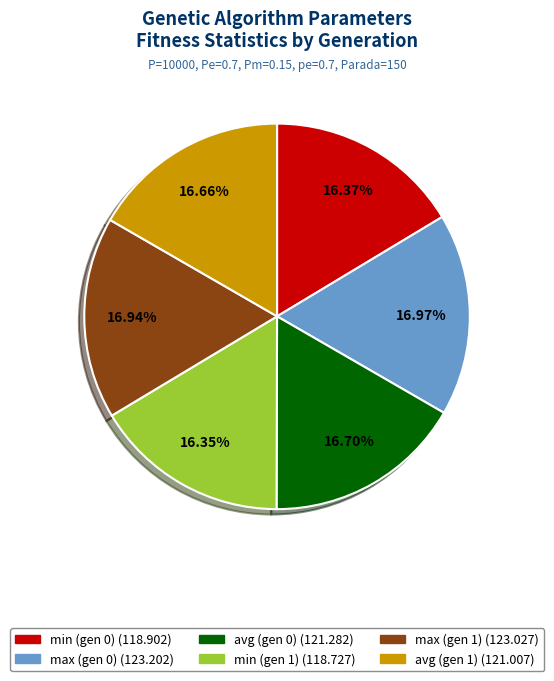

Does any single category account for the majority?

No